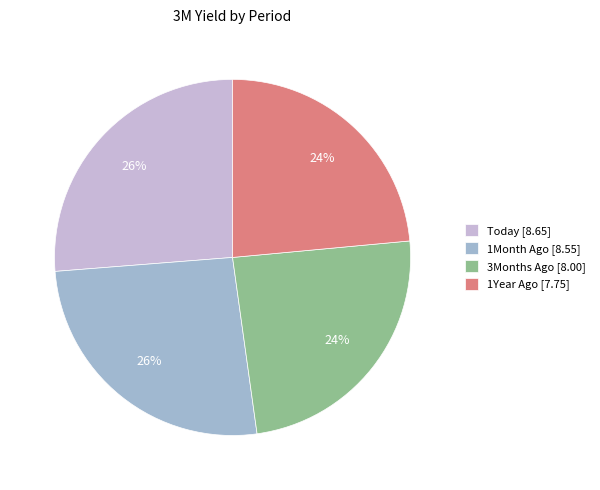

Do 1Year Ago [7.75] and 3Months Ago [8.00] together represent more than half of the pie?

No